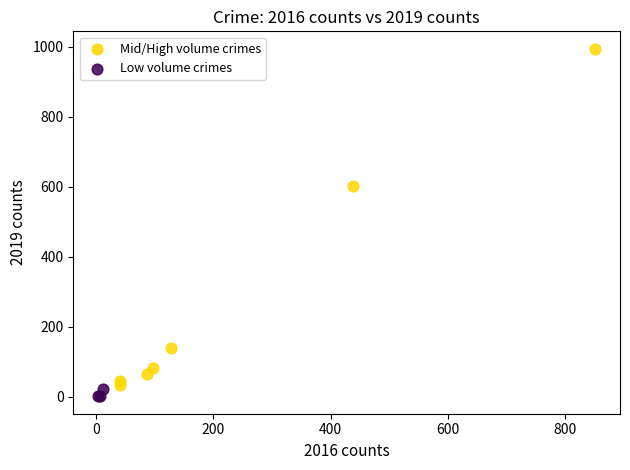

Which series contains the highest Y value?

Mid/High volume crimes